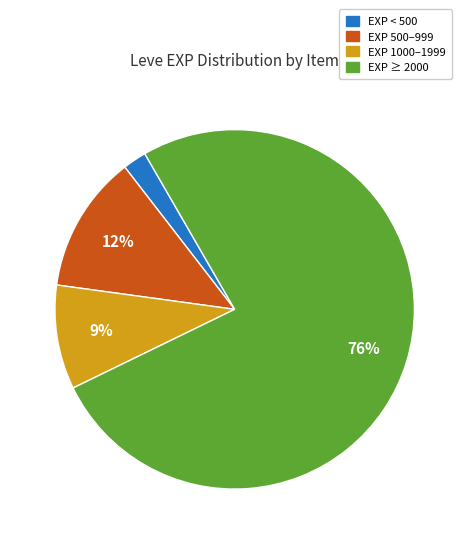

To the nearest percent, what is the average slice percentage?

25%